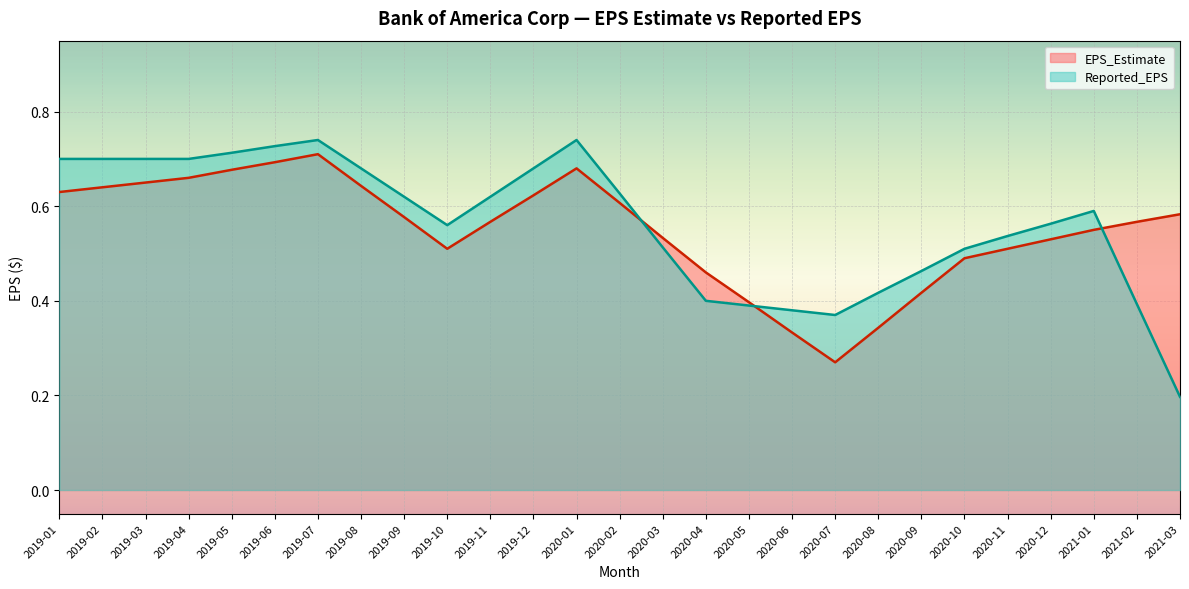

True or false: EPS_Estimate has more than 2 interior local peaks.

False